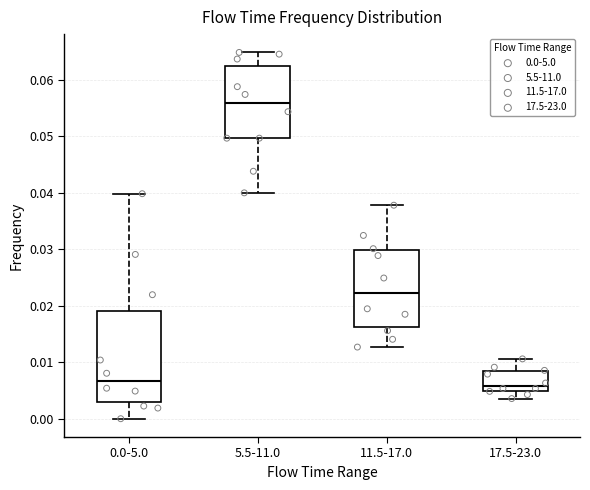

Where is the upper edge of the box for 17.5-23.0 on the y-axis? The values are not printed on the chart, so give them approximately, as read against the axis.

0.008